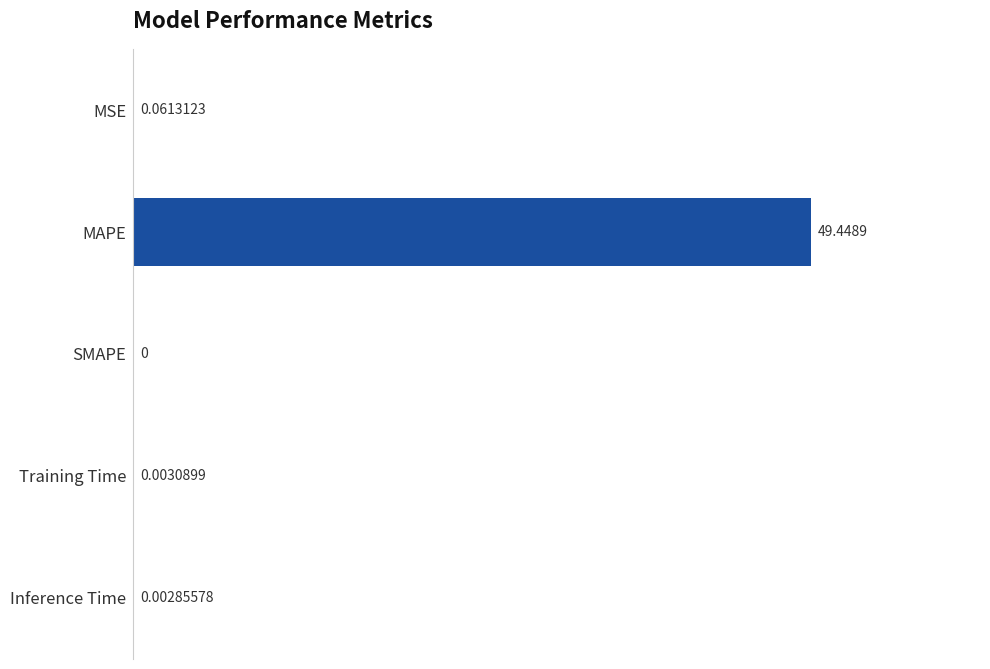

What is the sum of all values?

49.5